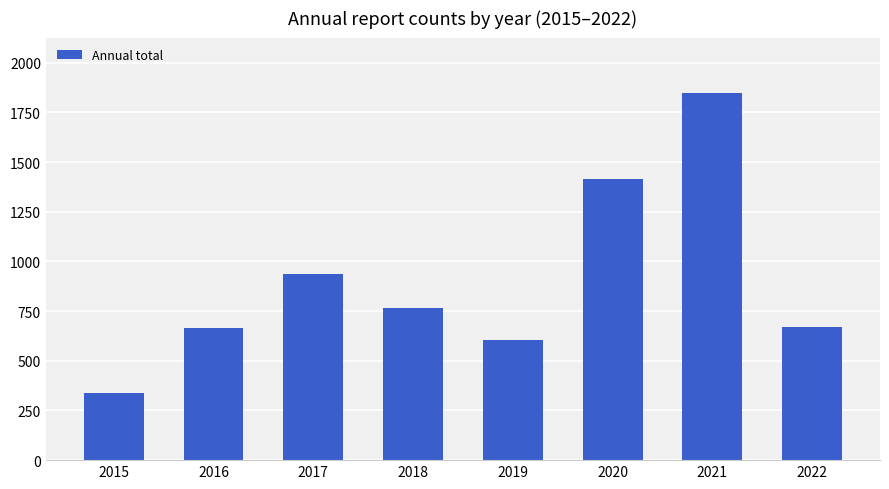

What is the smallest value displayed?

340